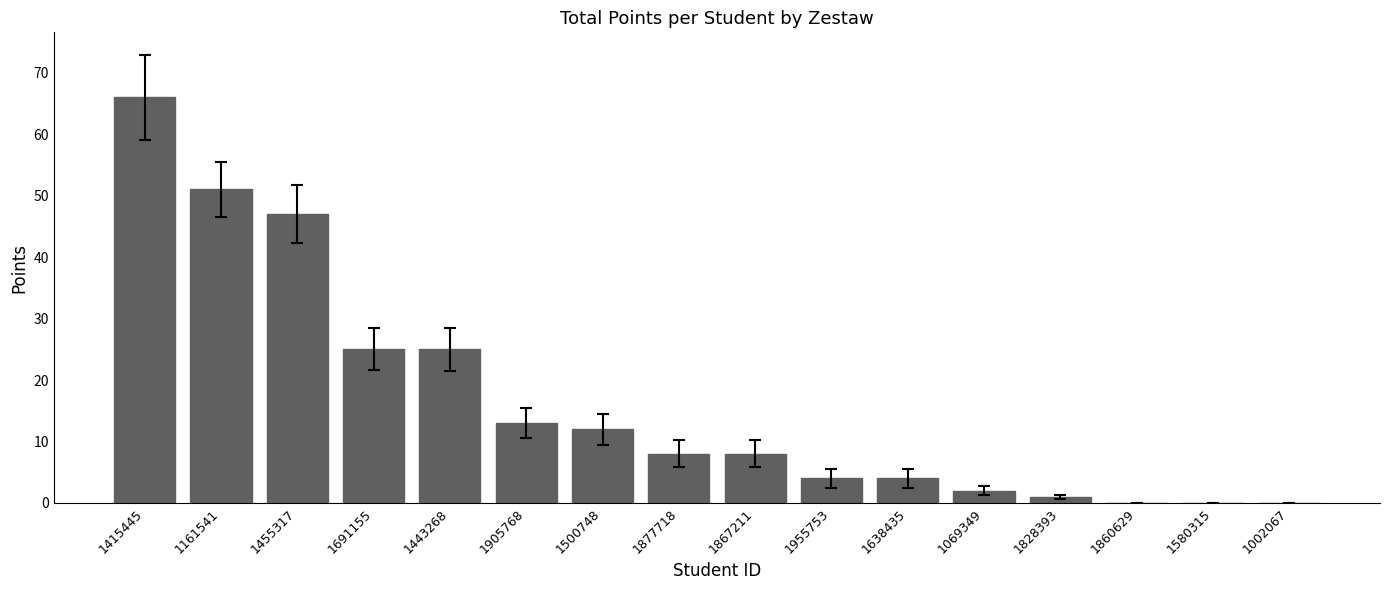

What is the sum of all values?

266